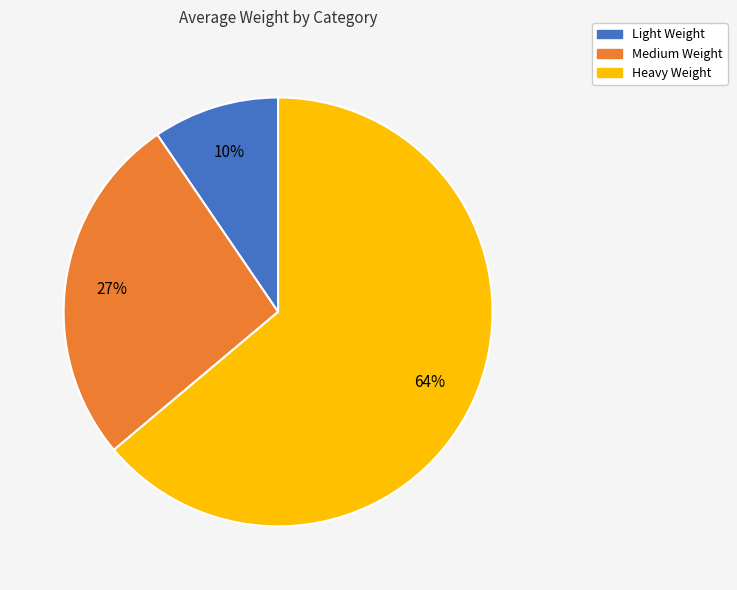

Rank the categories by value from lowest to highest.

Light Weight, Medium Weight, Heavy Weight